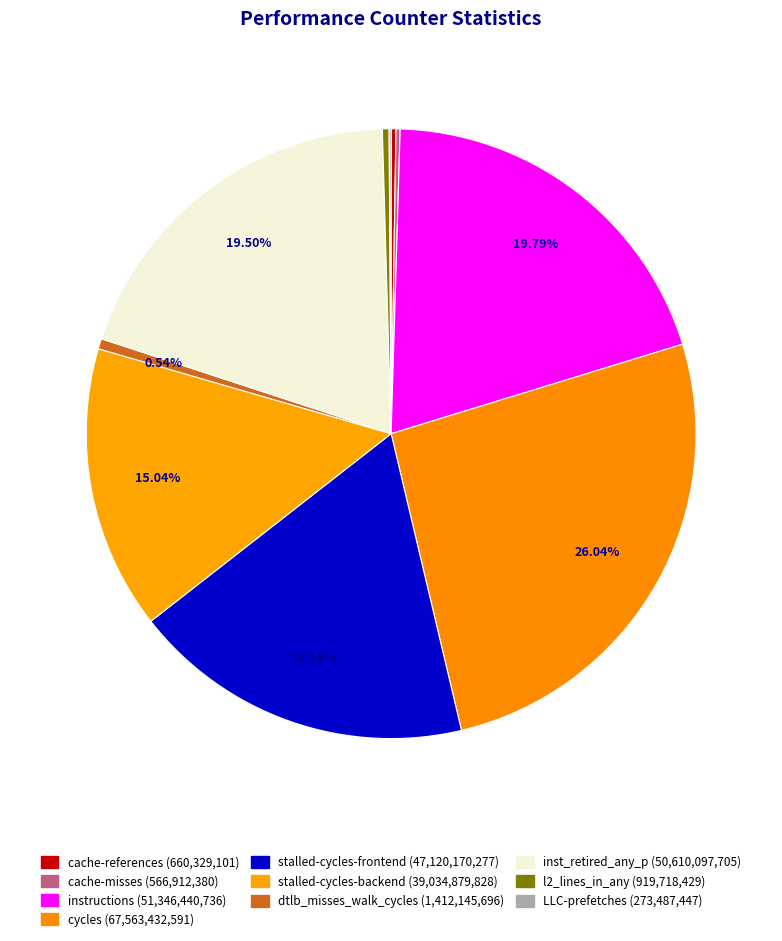

What is the ratio of the value at cache-misses to the value at dtlb_misses_walk_cycles?

0.4